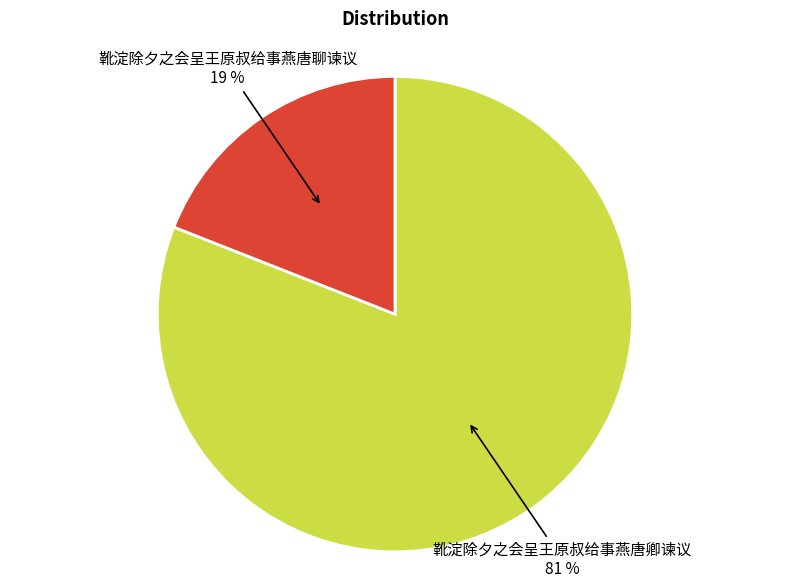

Is there any slice that represents more than half of the pie?

Yes